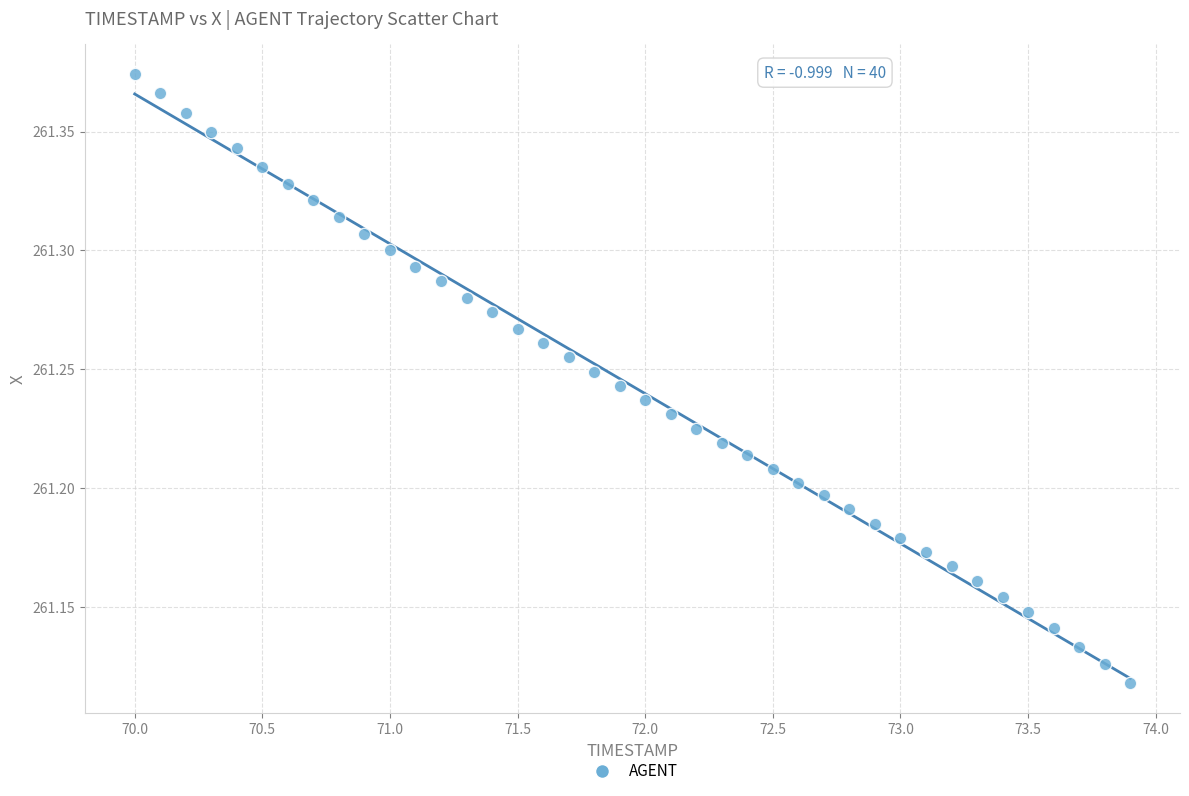

What is the range of Y values (max minus min)?

0.3